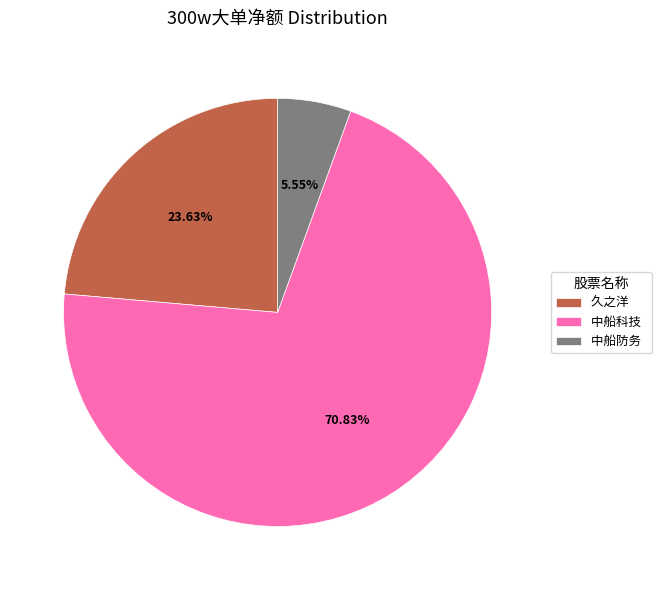

Is the sum of 久之洋 and 中船防务 greater than half?

No